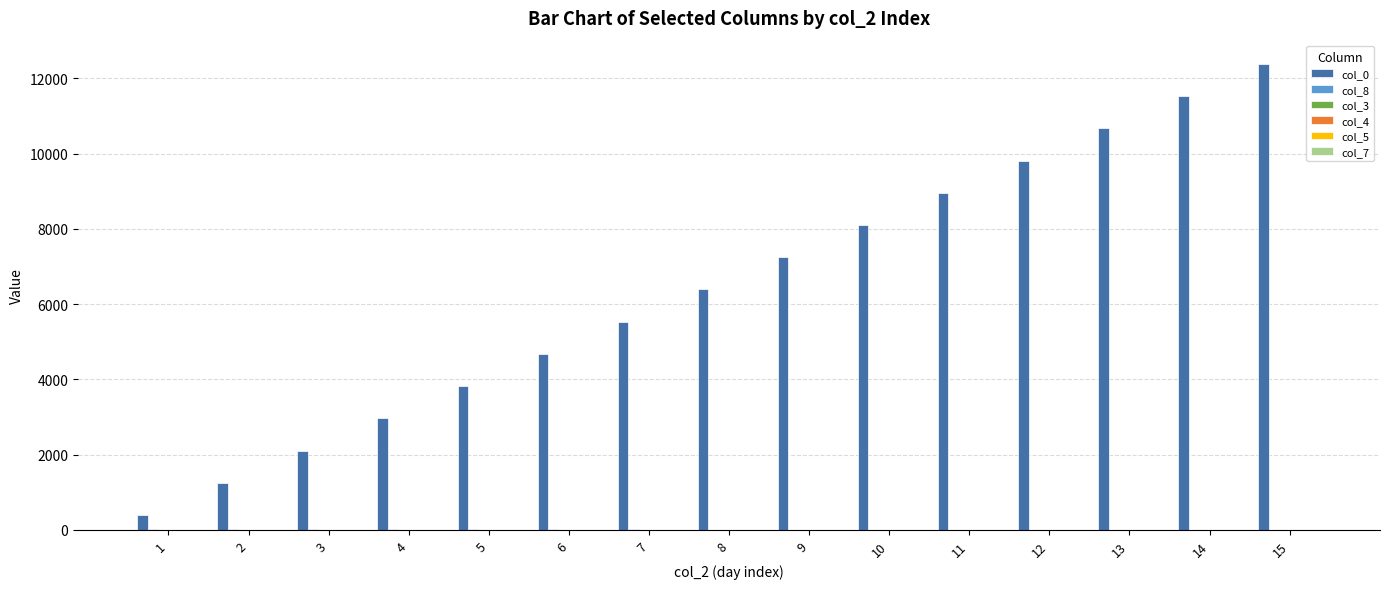

Which series has the largest total across all categories?

col_0